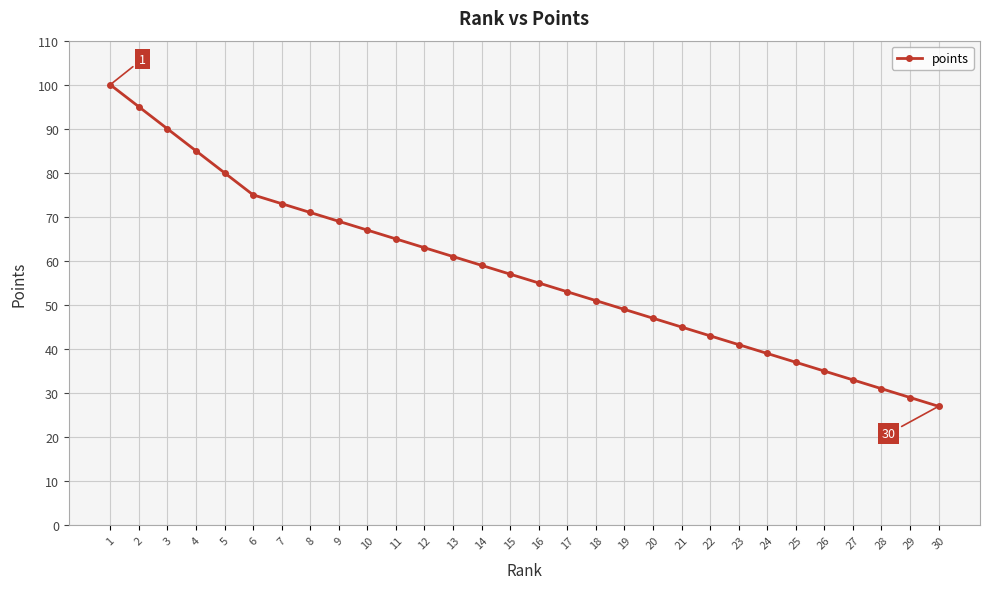

Count the number of categories in the chart.

30